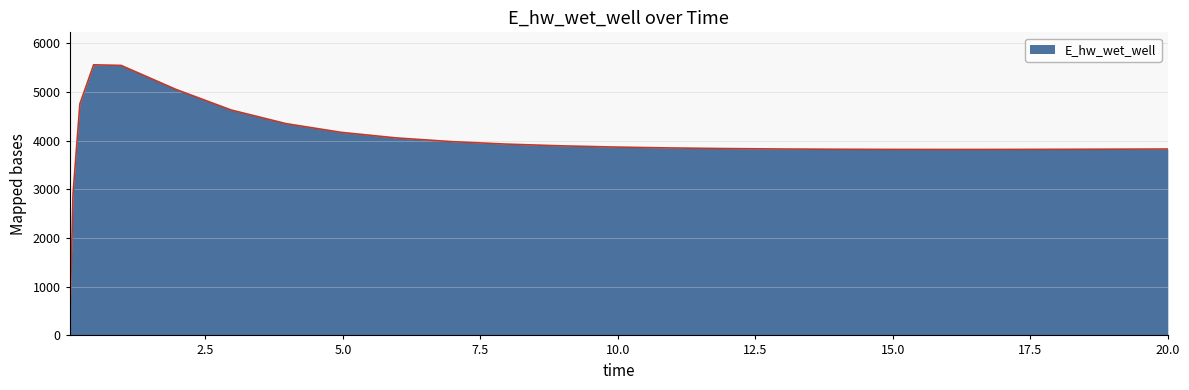

What is the maximum value shown in the chart?

5557.8